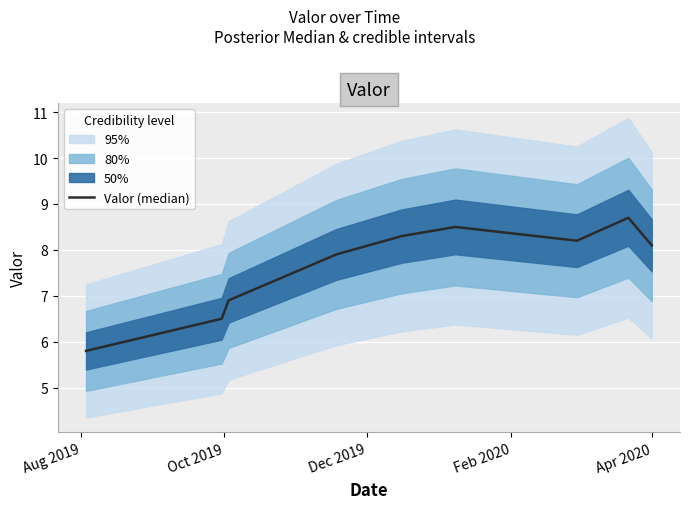

What is the sum of all values?

68.9